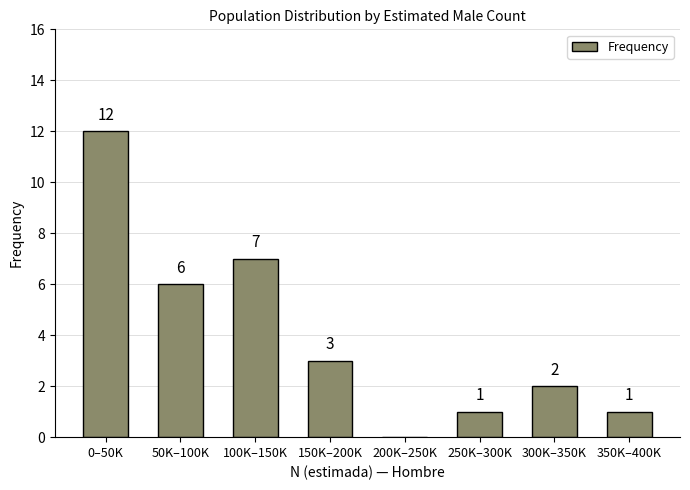

Reading left to right, list all the values displayed in this chart.

0–50K=12	50K–100K=6	100K–150K=7	150K–200K=3	200K–250K=0	250K–300K=1	300K–350K=2	350K–400K=1